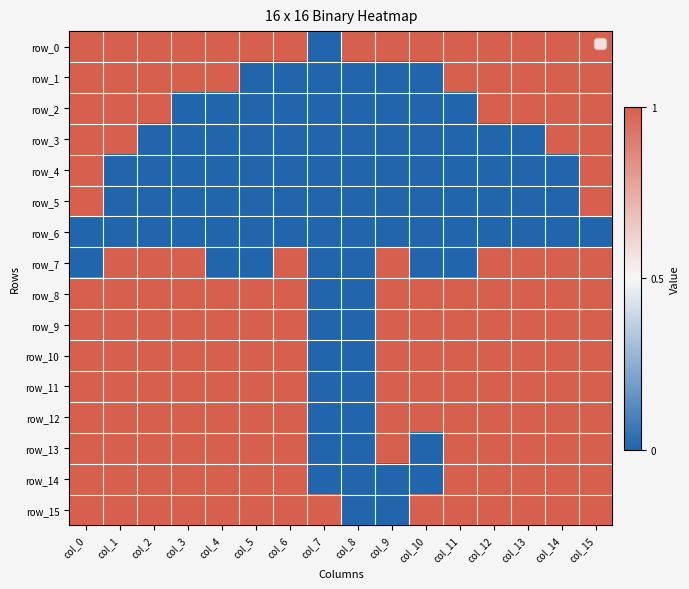

What is the maximum value for row_4?

1